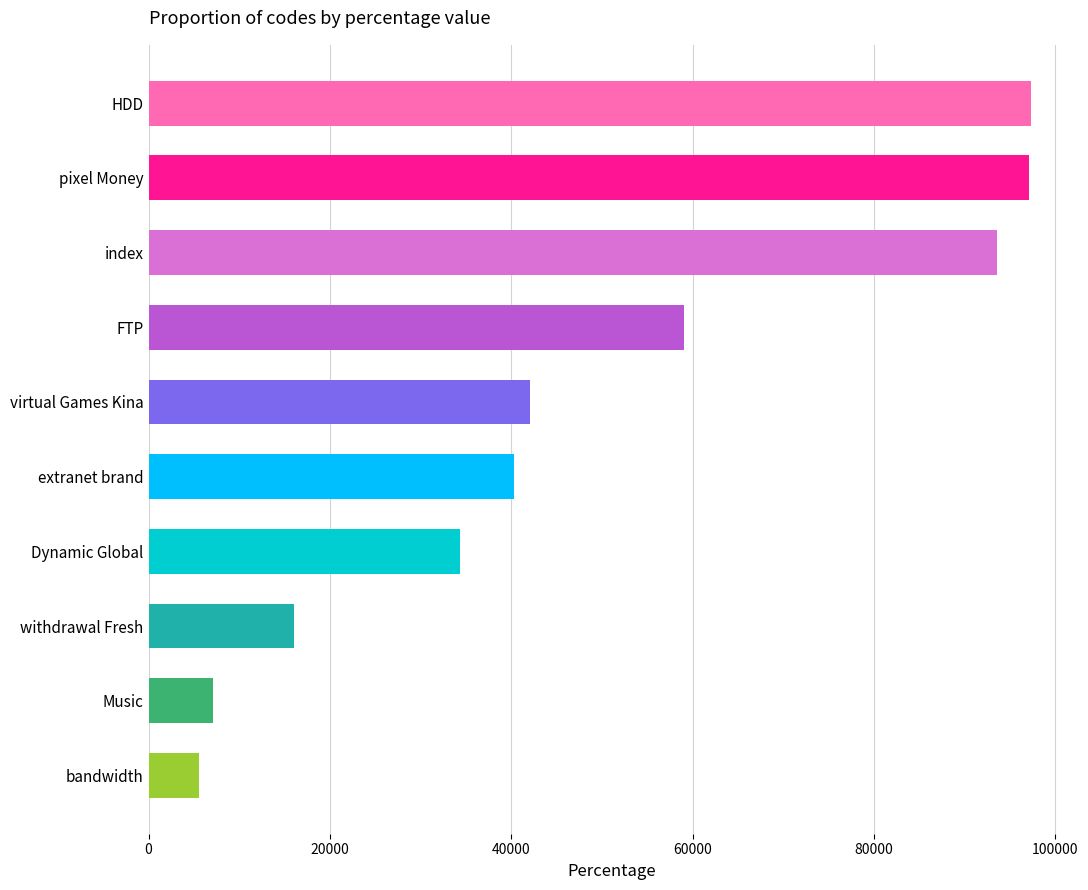

Which label corresponds to the smallest value in the chart?

bandwidth